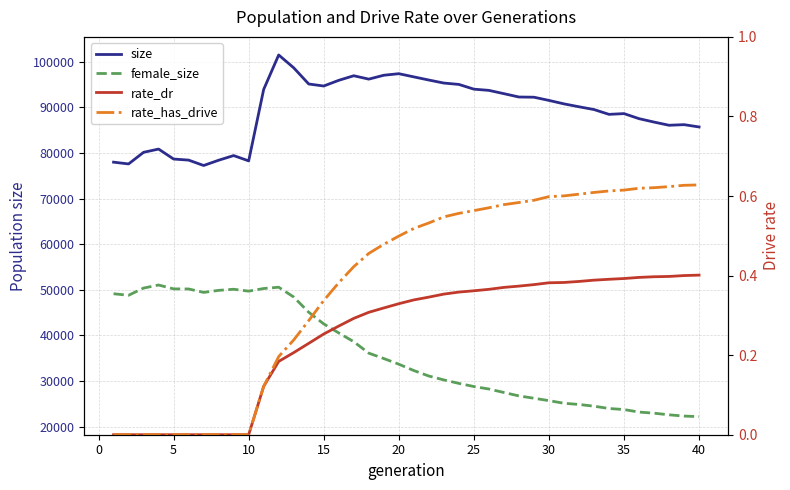

At 35, list the series in order from largest to smallest.

size, female_size, rate_dr, rate_has_drive